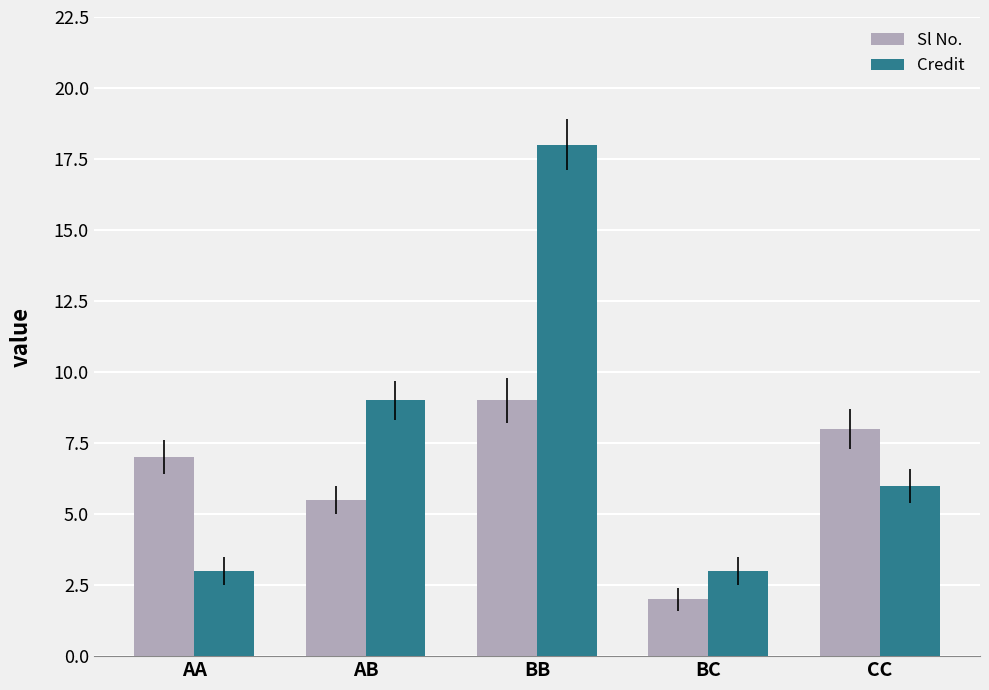

What is the label of the 1st bar from the right?

CC